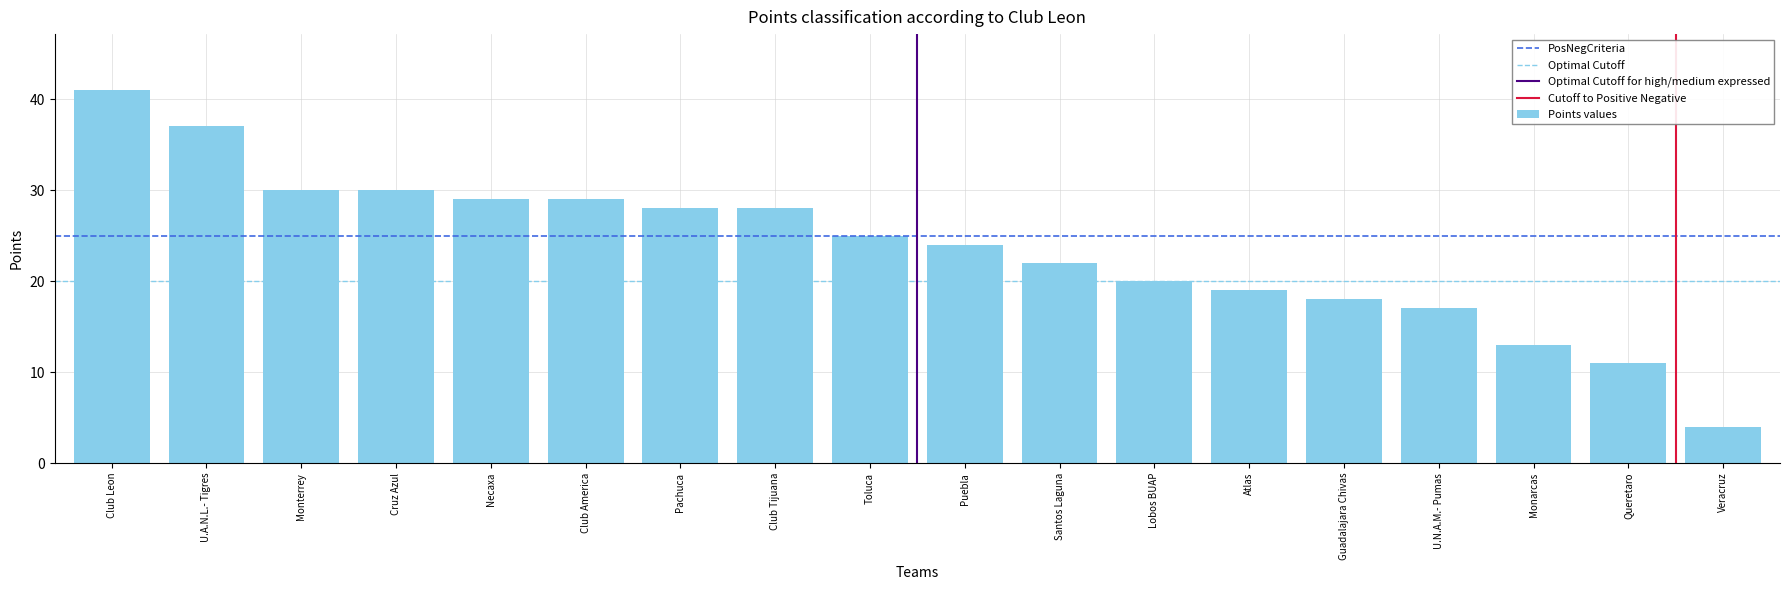

How many distinct data groups are displayed?

1